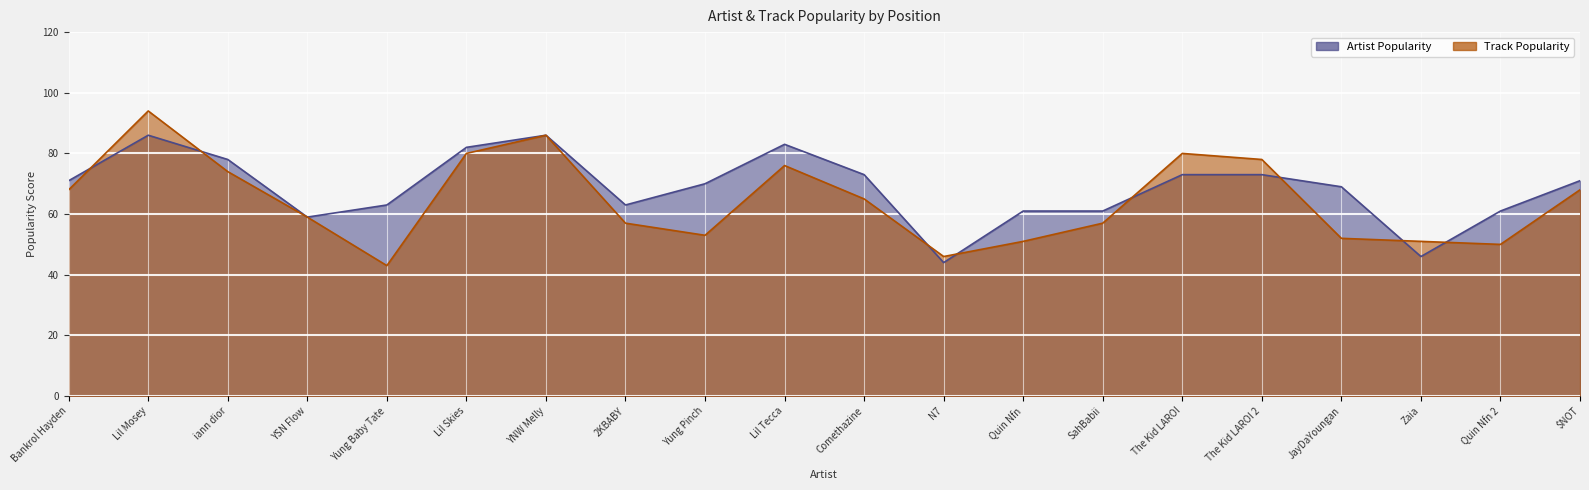

The value of Track Popularity at N7 is 69. True or false?

False